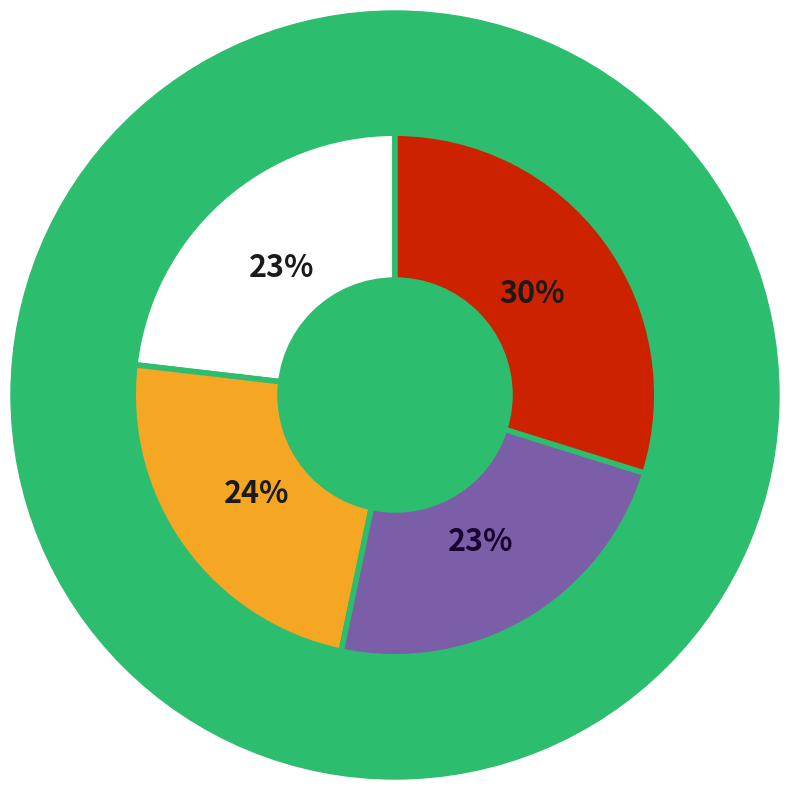

Is there any slice that represents more than half of the pie?

No